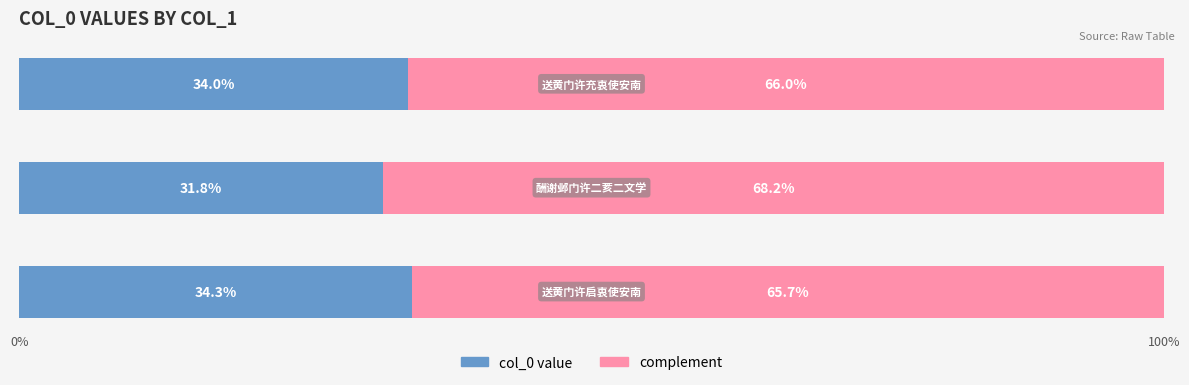

Count the number of categories in the chart.

3